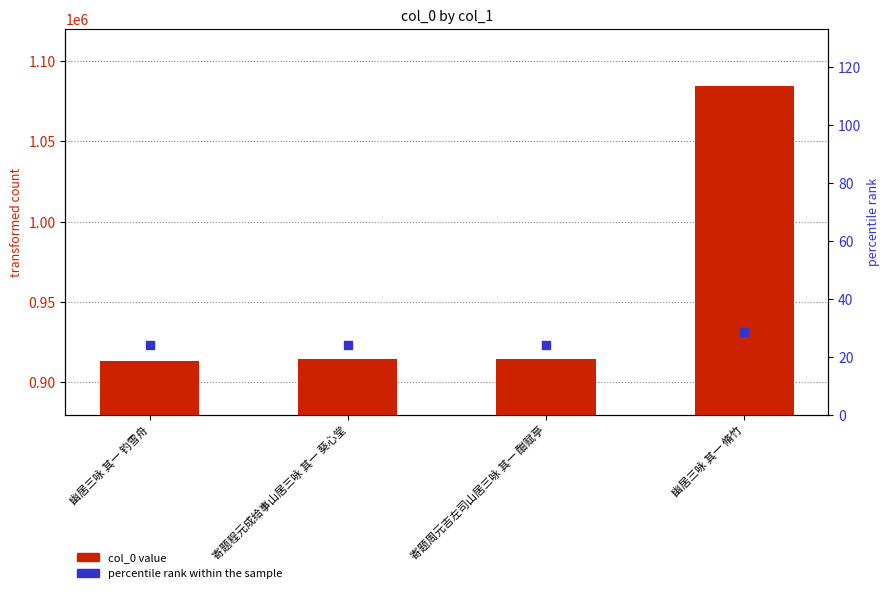

Which series has the largest total across all categories?

col_0